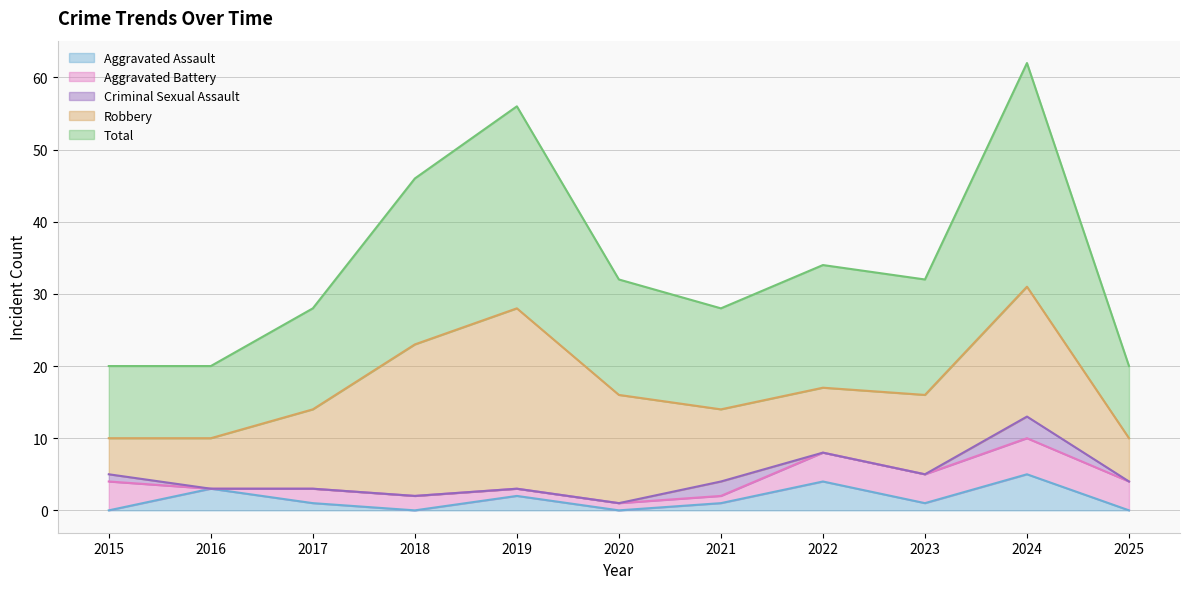

Is the value of Aggravated Battery at 2018 greater than the value of Criminal Sexual Assault at 2023?

Yes